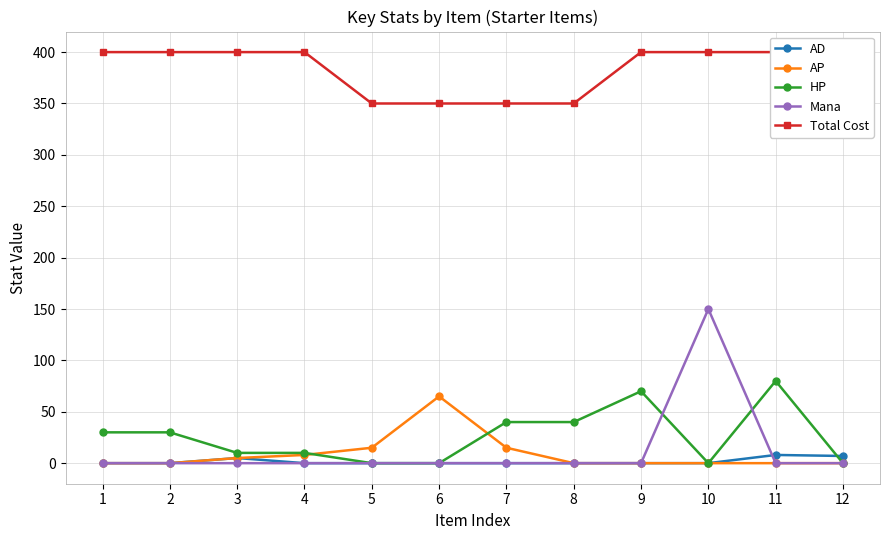

What is the total value across all series at 1?

430